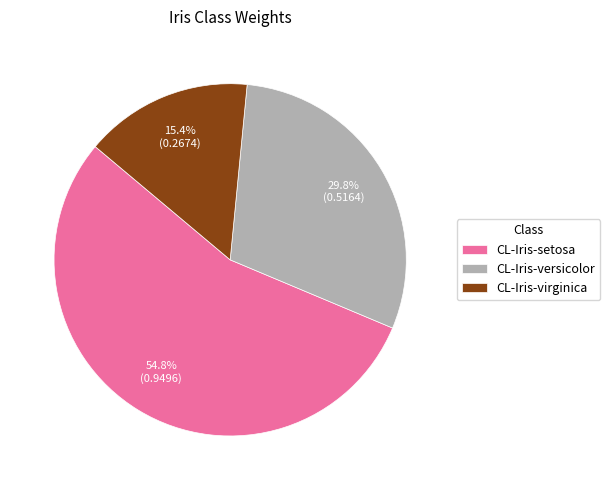

To the nearest percent, what percentage of the pie is CL-Iris-versicolor?

30%